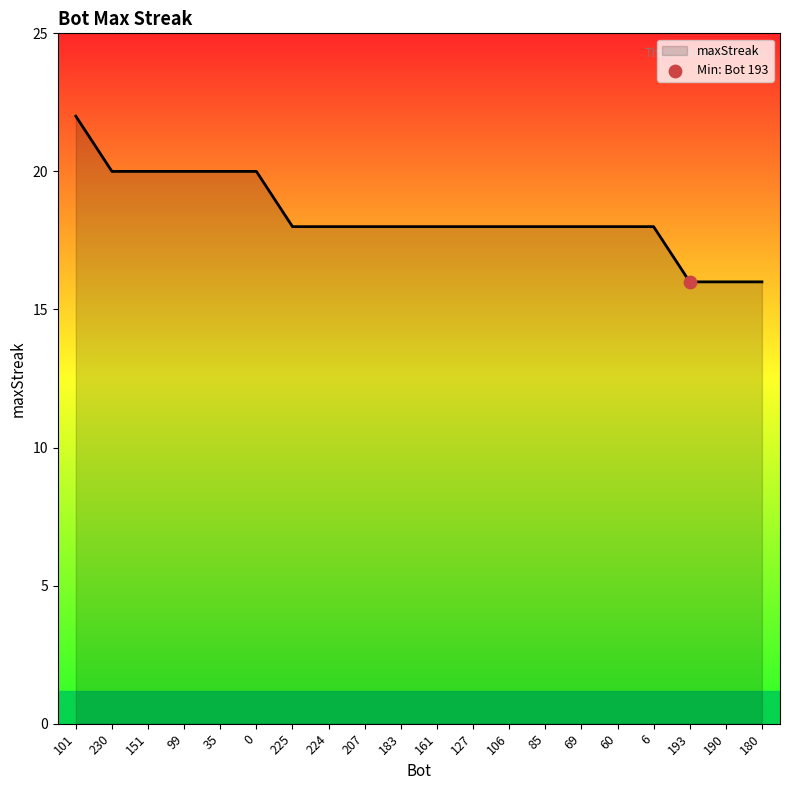

Approximately how many times larger is the value at 225 compared to 85?

1.0